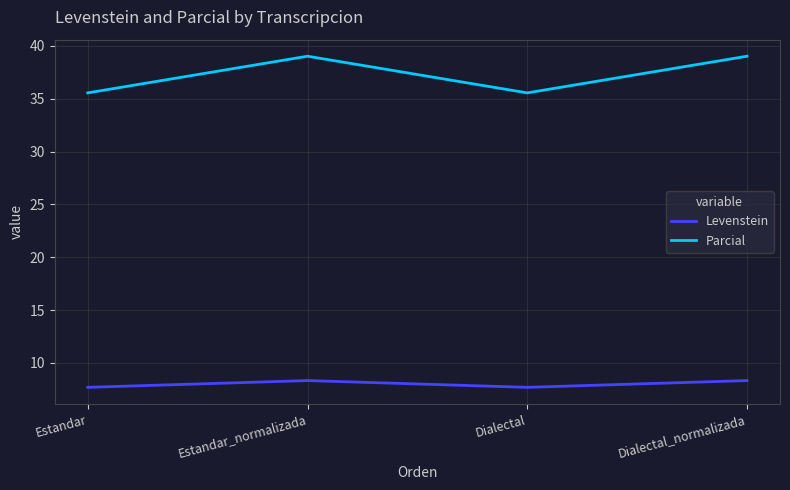

Count the Levenstein values in the range 7 to 8.

2